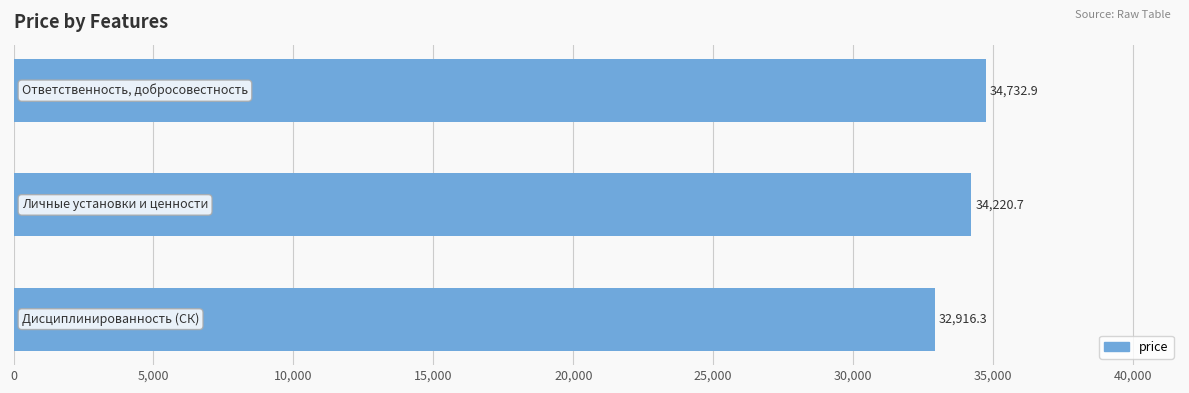

What is the greatest value displayed?

34732.9